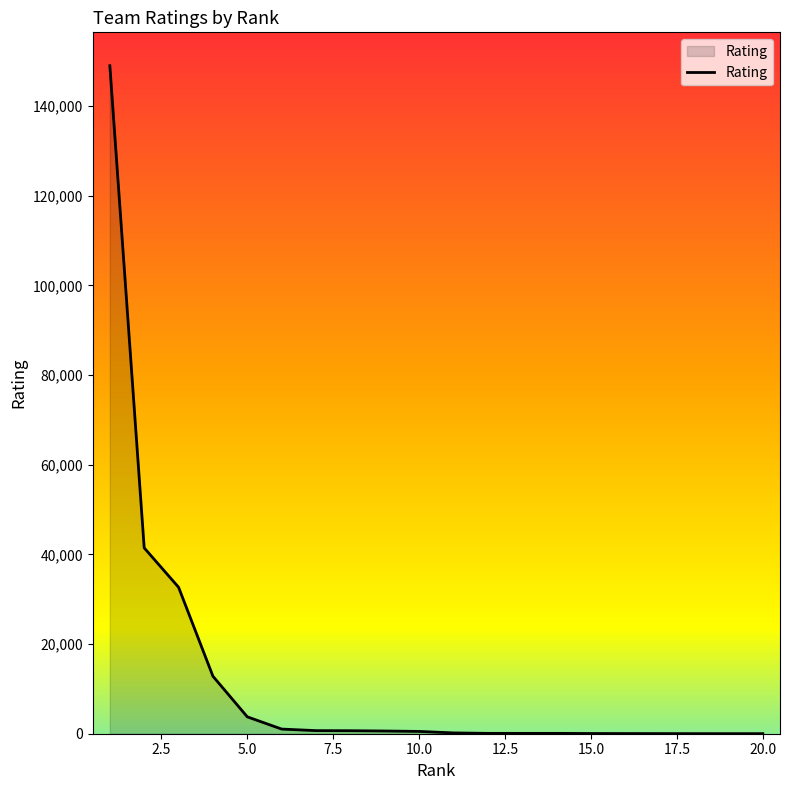

What is the greatest value displayed?

148991.6